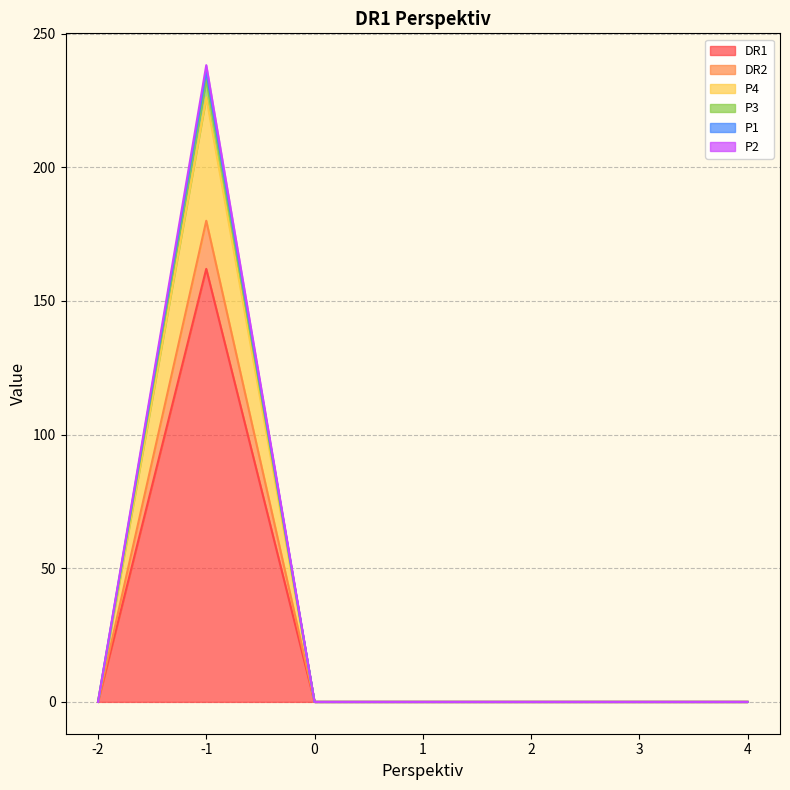

Between 1 and 0, which is larger?

1